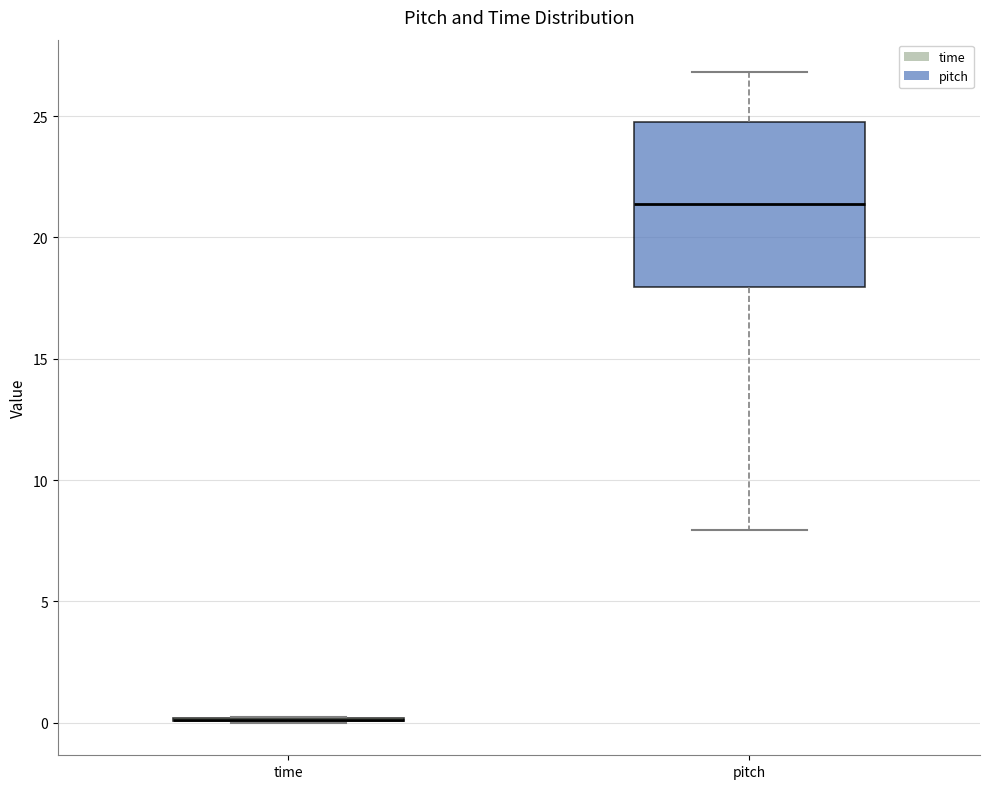

Which box is the tallest, from its lower edge to its upper edge?

pitch